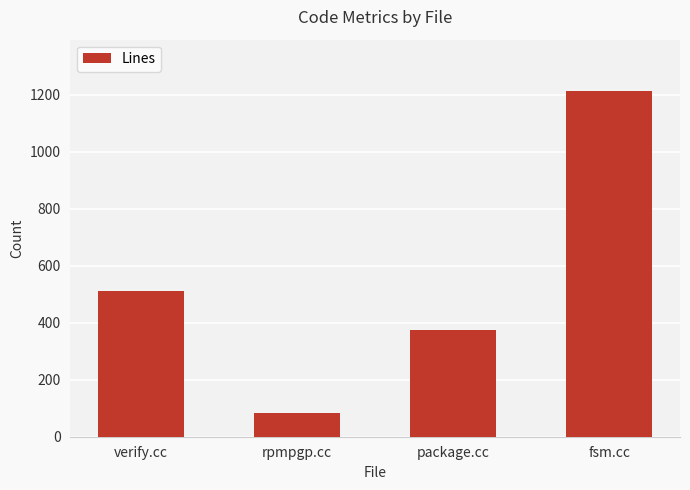

List the labels in order of value, largest first.

fsm.cc, verify.cc, package.cc, rpmpgp.cc